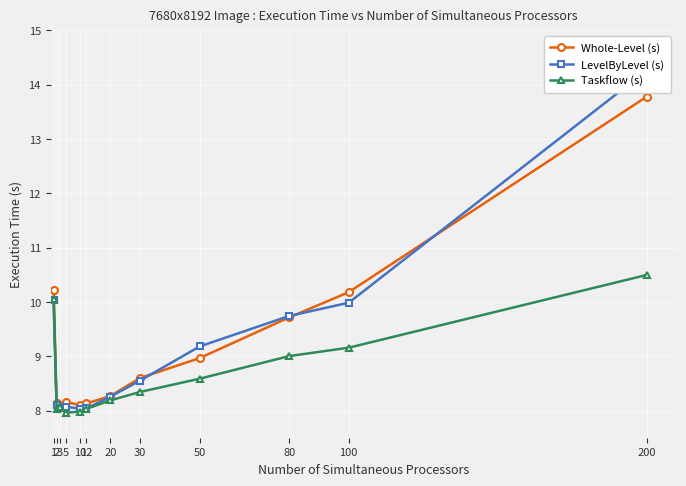

What is the minimum value for Whole-Level (s)?

8.1